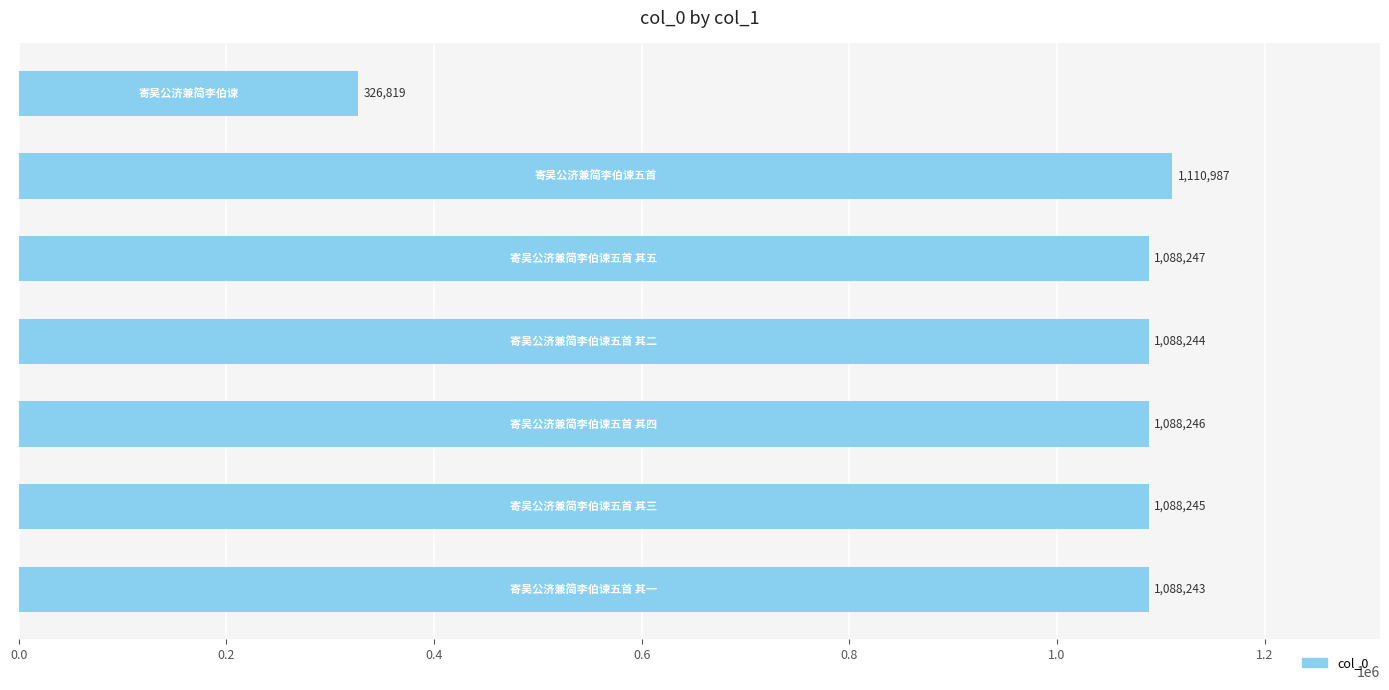

How many values are below 1088245?

3